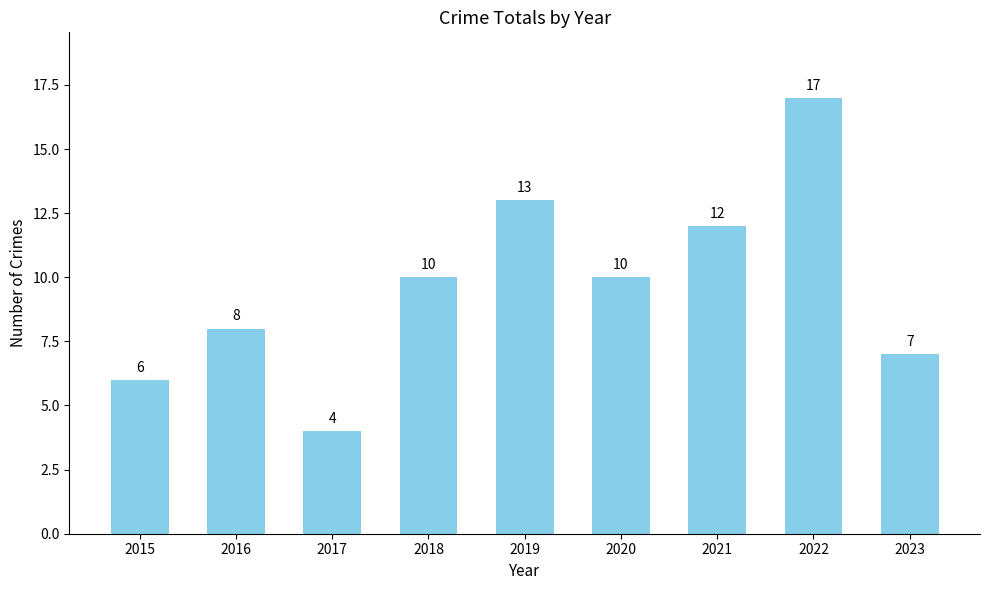

The value at 2021 is 20. True or false?

False